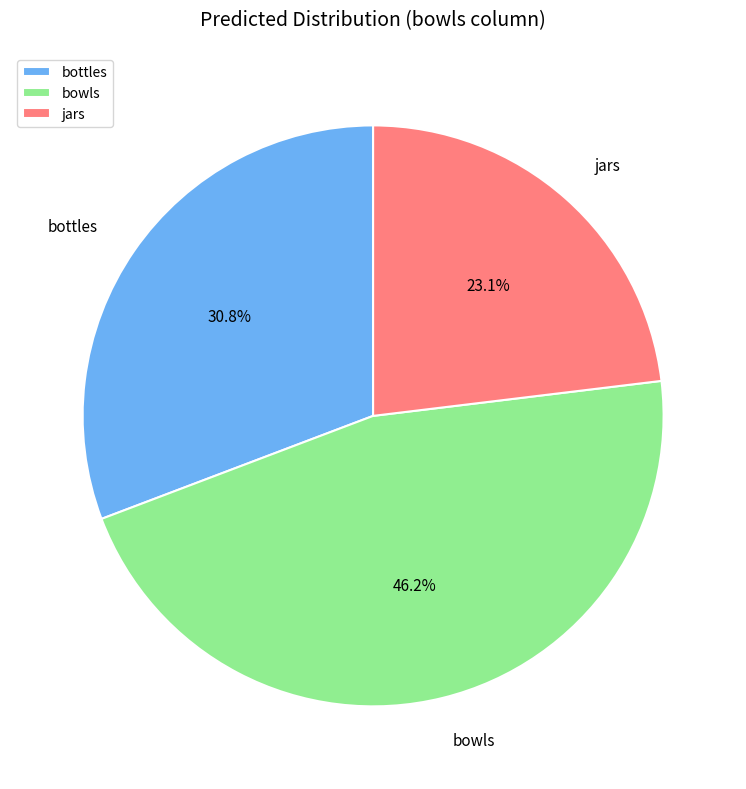

What is the smallest slice in the pie chart?

jars